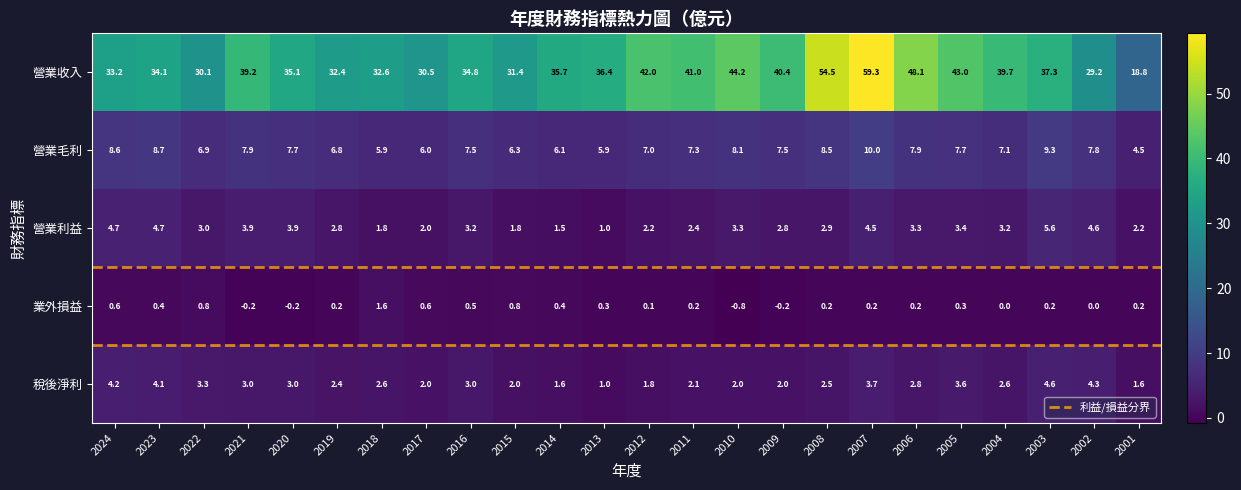

How many data points does each series have?

24